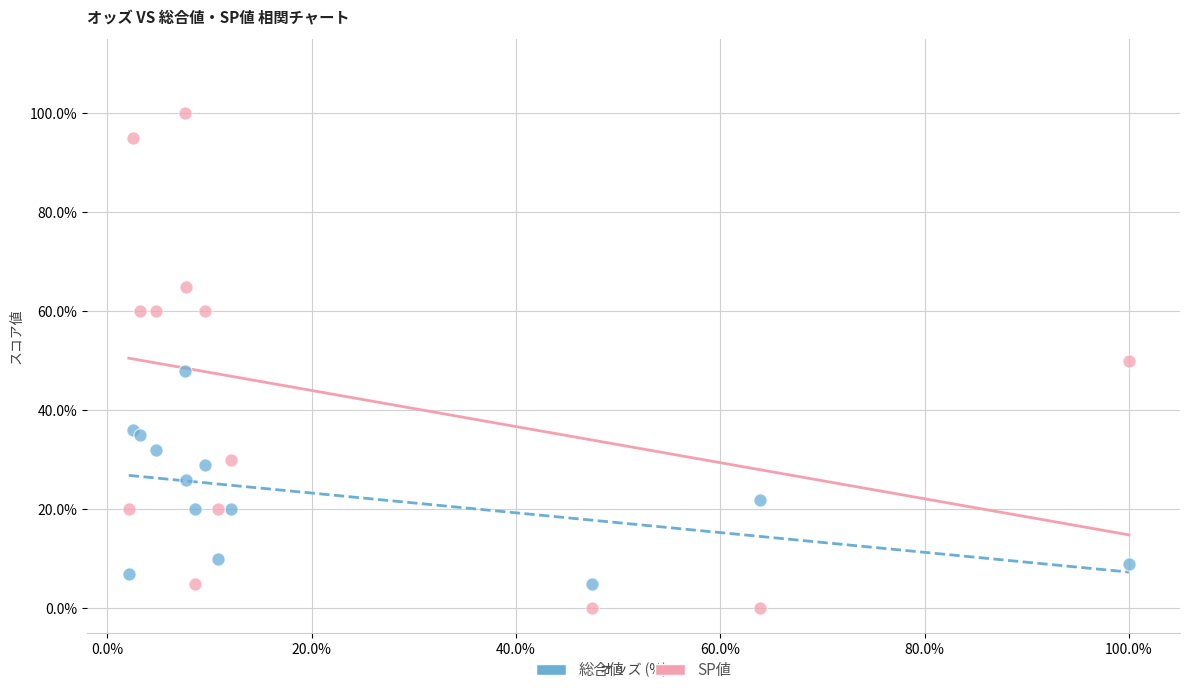

What are all the series names shown in the legend?

総合値, SP値